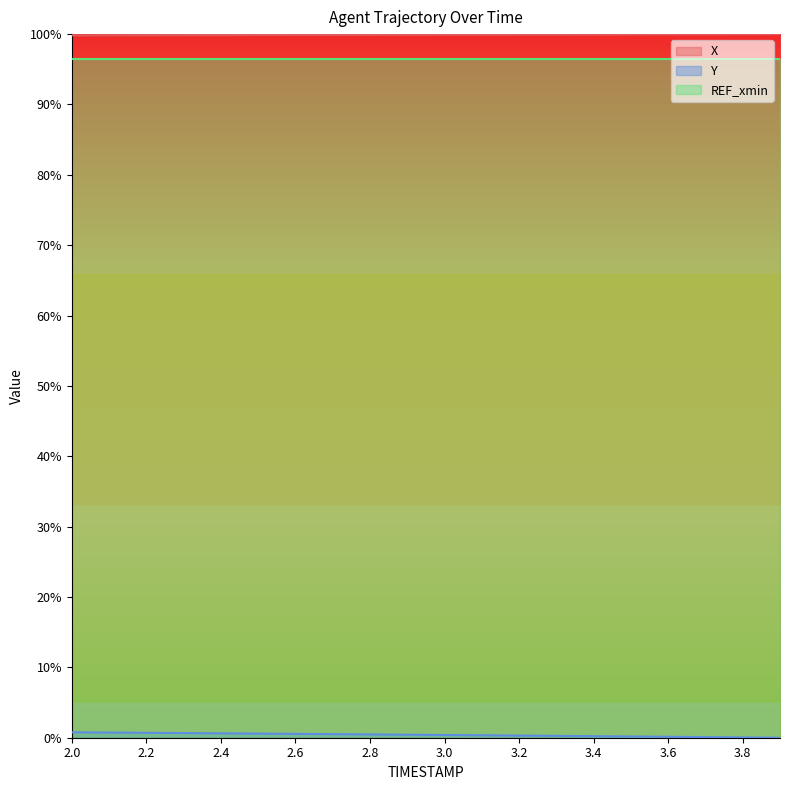

What is the difference between the second highest and second lowest values in the X series?

0.1